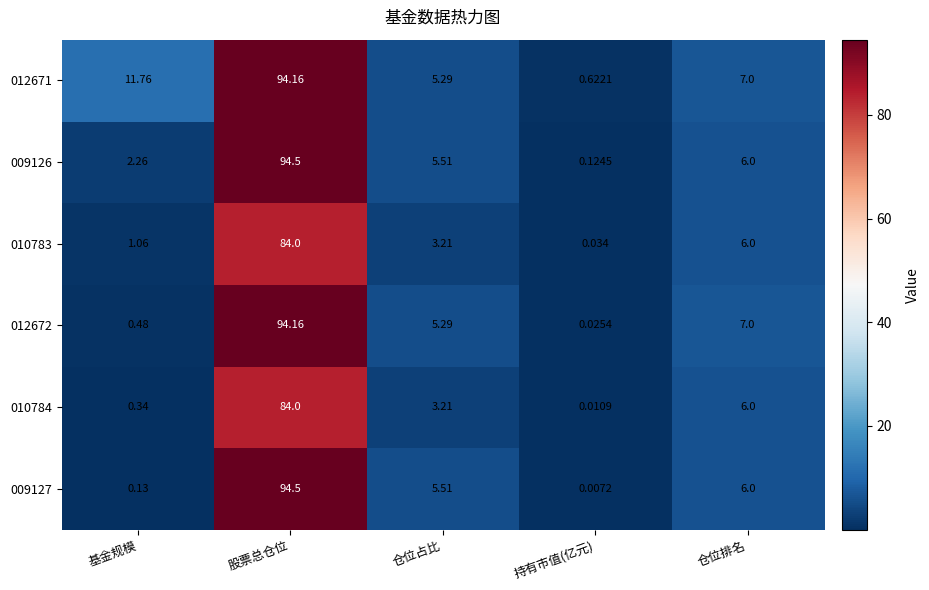

Where does the 010784 series first go above 3?

股票总仓位